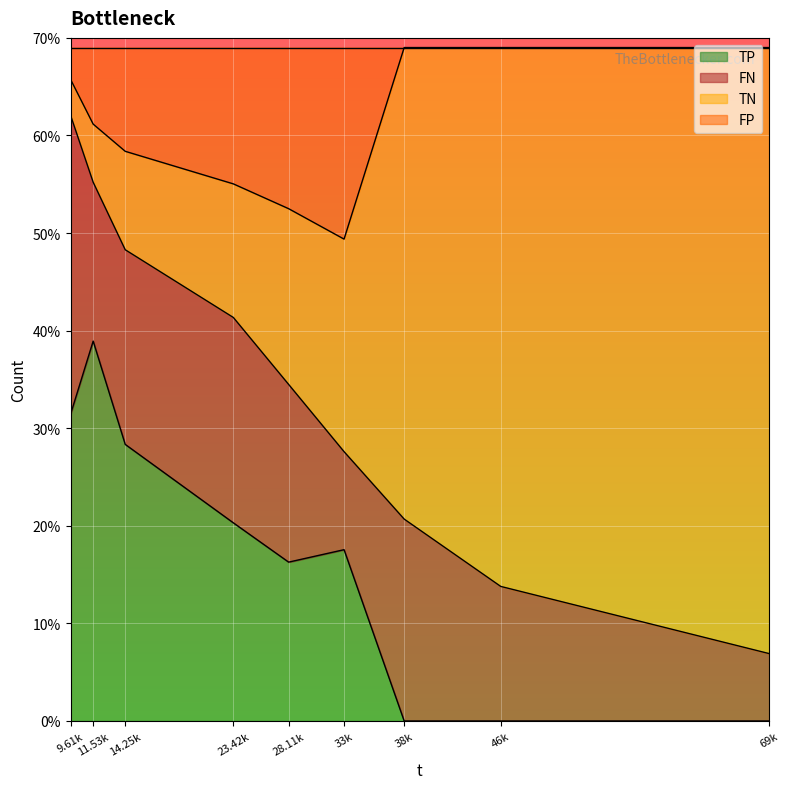

What are all the series names shown in the legend?

TP, FN, TN, FP